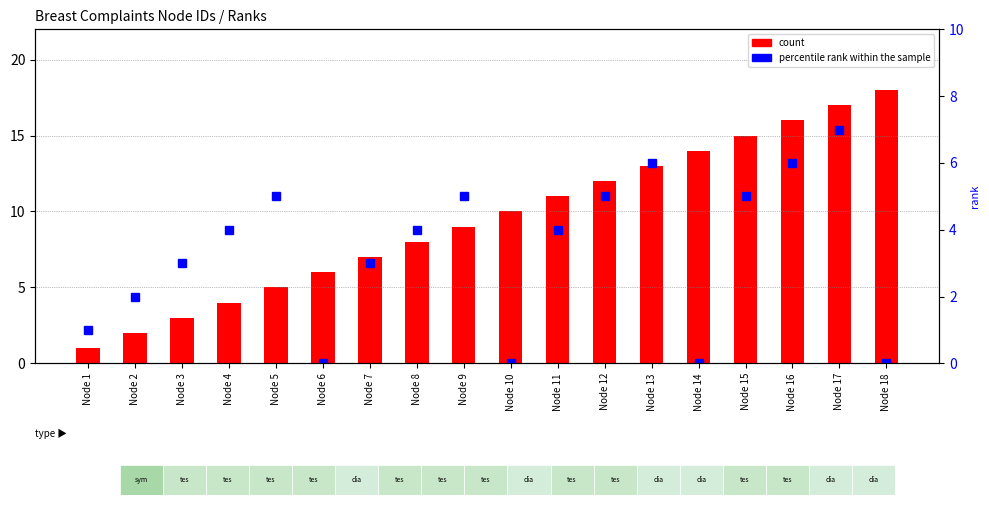

What is the value of the count bar at the 5th from the left?

5